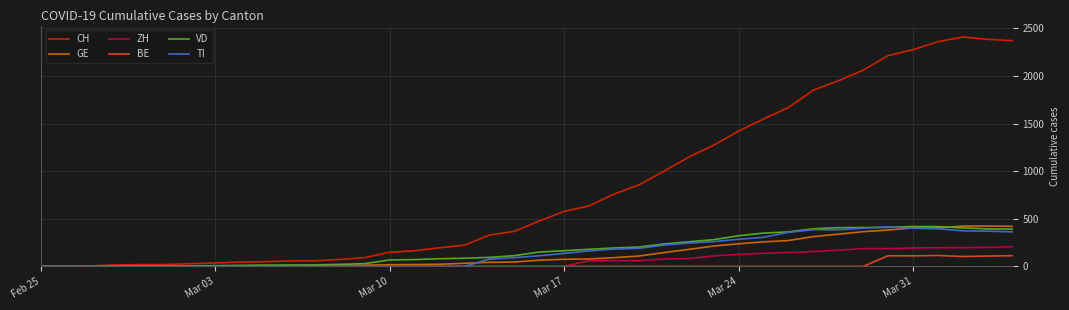

What is the maximum value for VD?

419